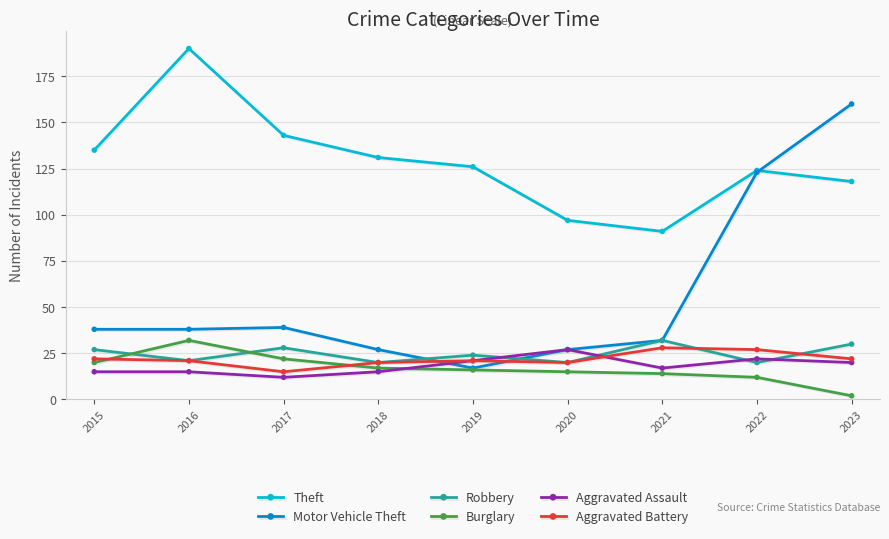

What is the value of the Aggravated Battery point at the 3rd from the left?

15